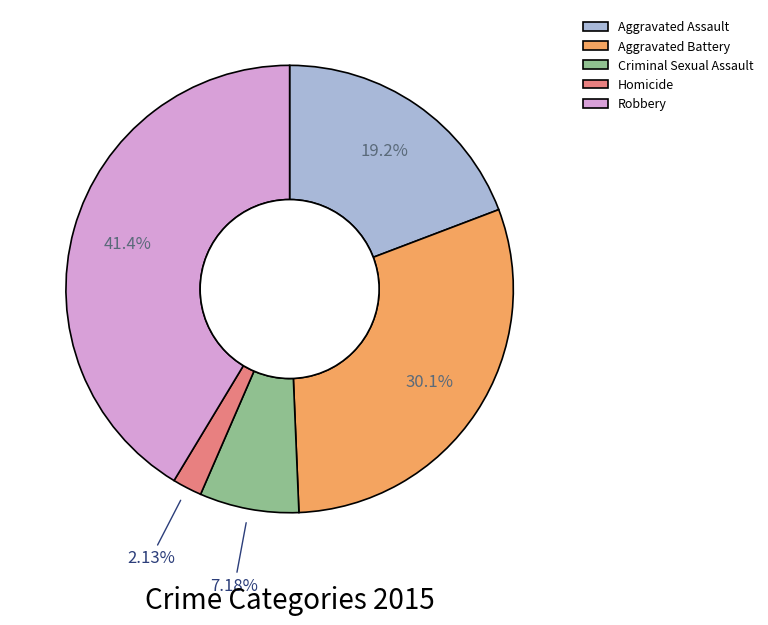

Which slice is the largest?

Robbery